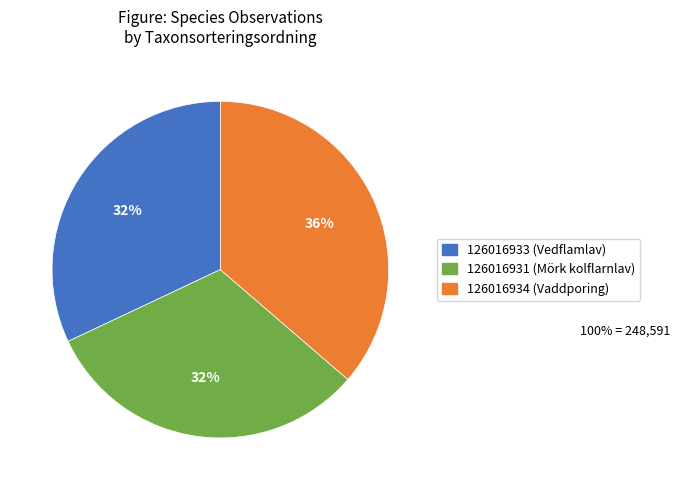

To the nearest percent, what percentage of the pie is 126016933 (Vedflamlav)?

32%